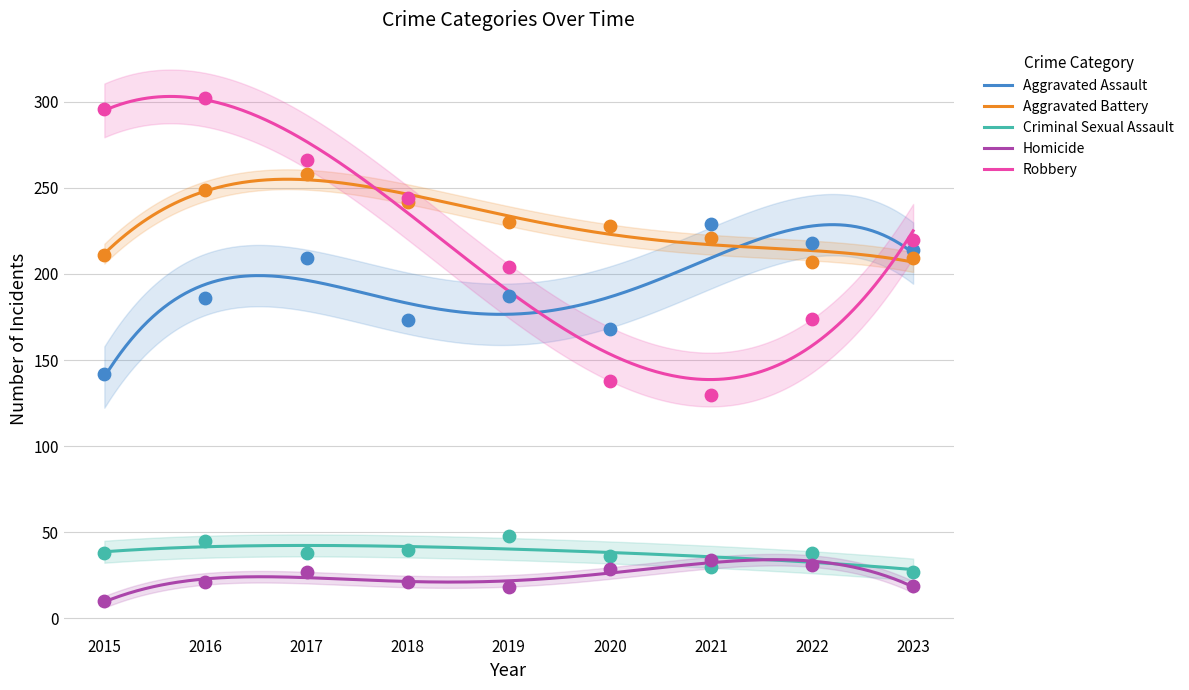

Is the value of Robbery at 2019 greater than the value of Aggravated Assault at 2018?

Yes